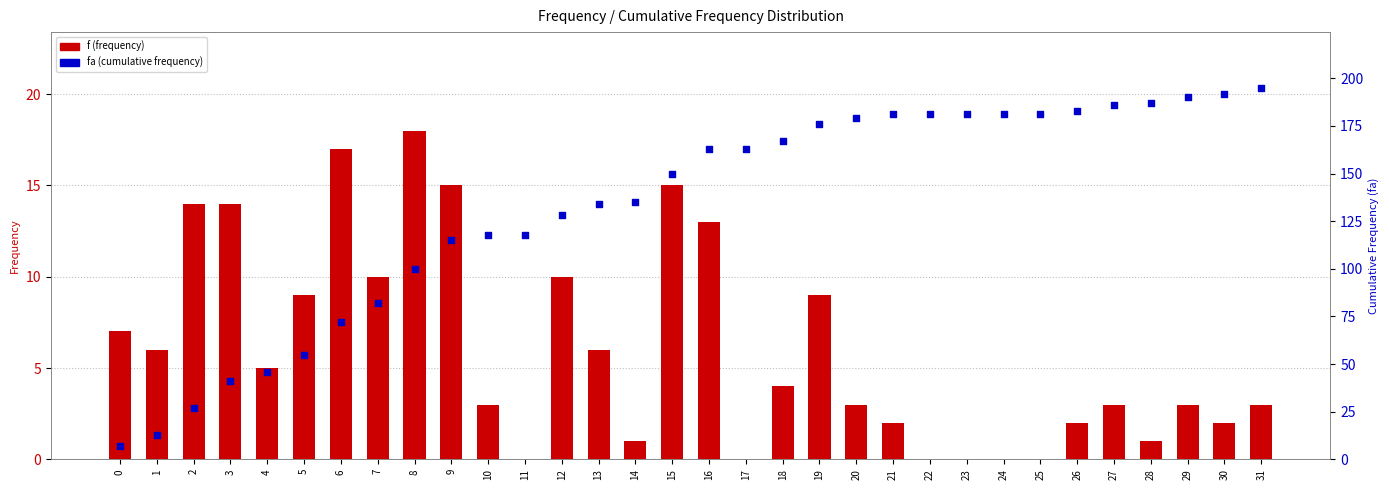

What are all the series names shown in the legend?

f (frequency), fa (cumulative)